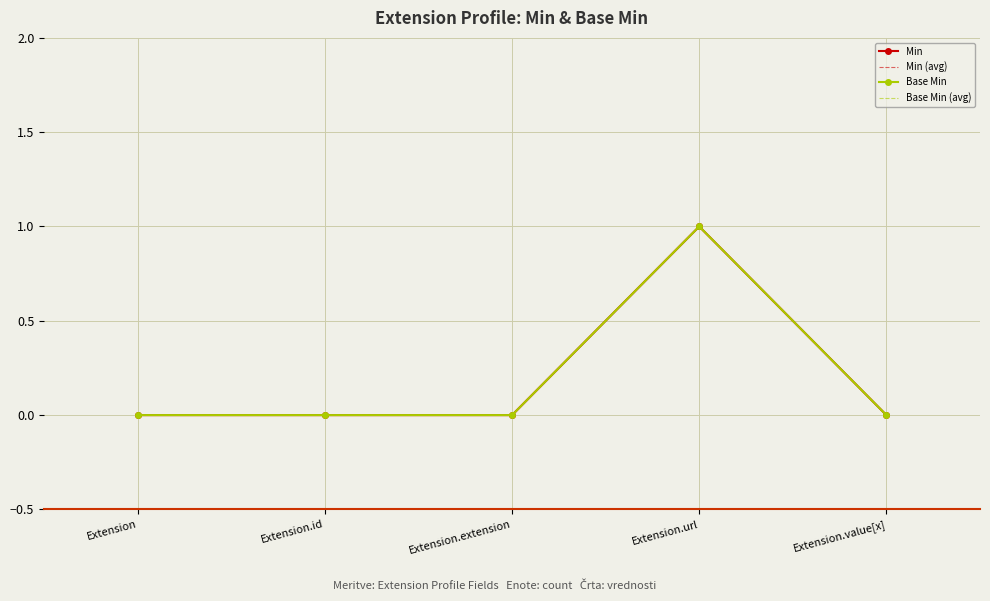

How many interior local peaks does the Min series have?

1